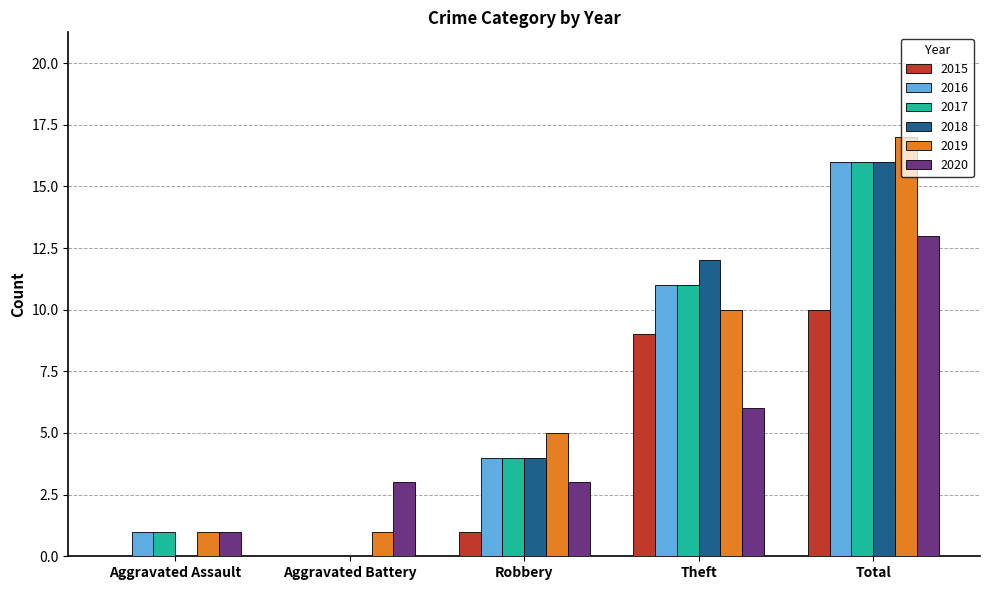

Reading left to right, extract all data points from this chart.

2015: Aggravated Assault=0	Aggravated Battery=0	Robbery=1	Theft=9	Total=10
2016: Aggravated Assault=1	Aggravated Battery=0	Robbery=4	Theft=11	Total=16
2017: Aggravated Assault=1	Aggravated Battery=0	Robbery=4	Theft=11	Total=16
2018: Aggravated Assault=0	Aggravated Battery=0	Robbery=4	Theft=12	Total=16
2019: Aggravated Assault=1	Aggravated Battery=1	Robbery=5	Theft=10	Total=17
2020: Aggravated Assault=1	Aggravated Battery=3	Robbery=3	Theft=6	Total=13